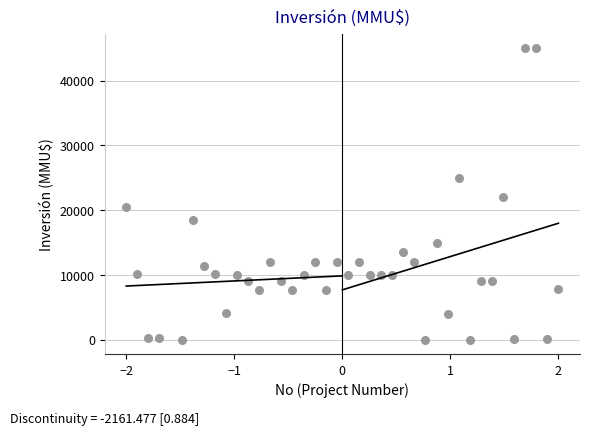

What is the range of Y values (max minus min)?

45000